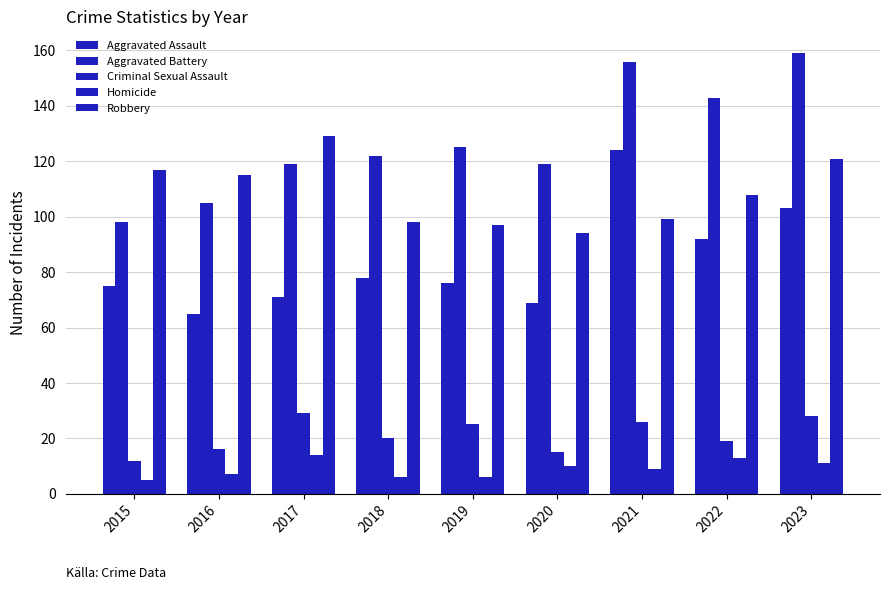

How many categories are shown in the chart?

9